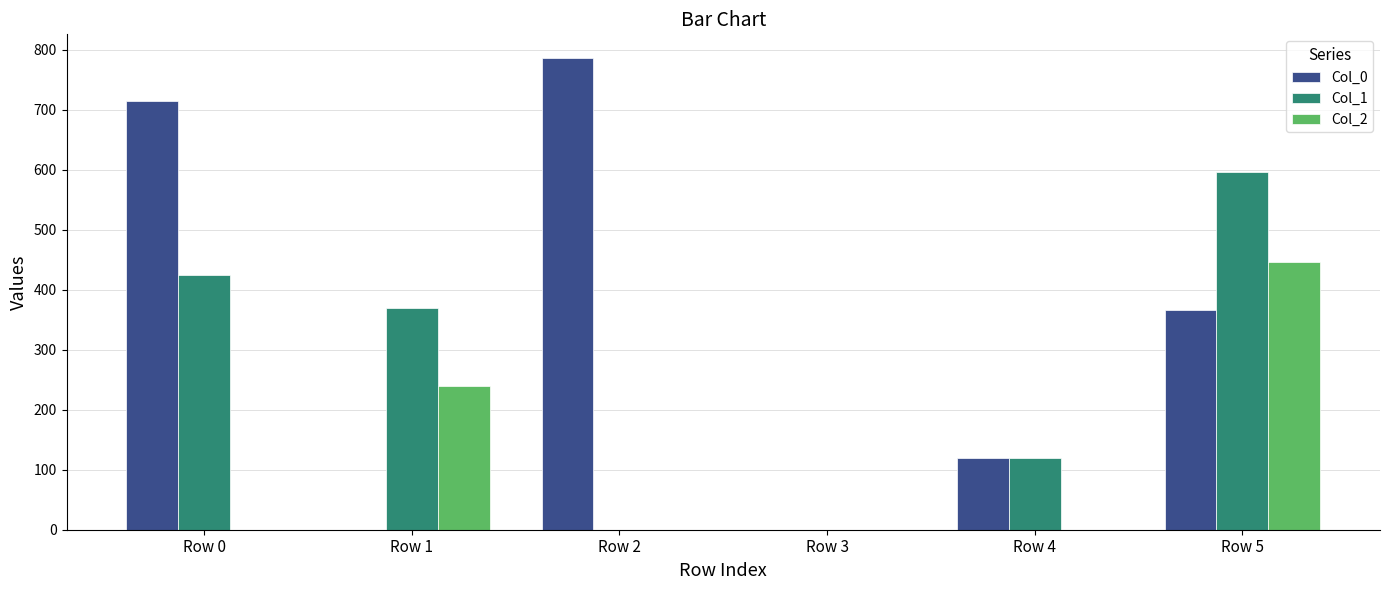

Between Row 2 and Row 3, which series saw the biggest shift?

Col_0